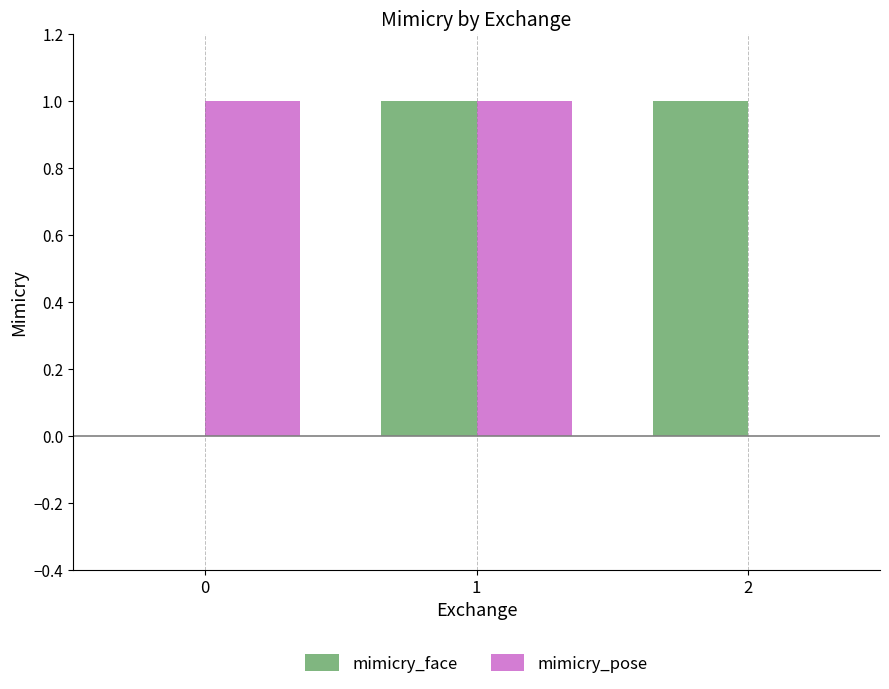

Does the chart contain stacked bars?

No